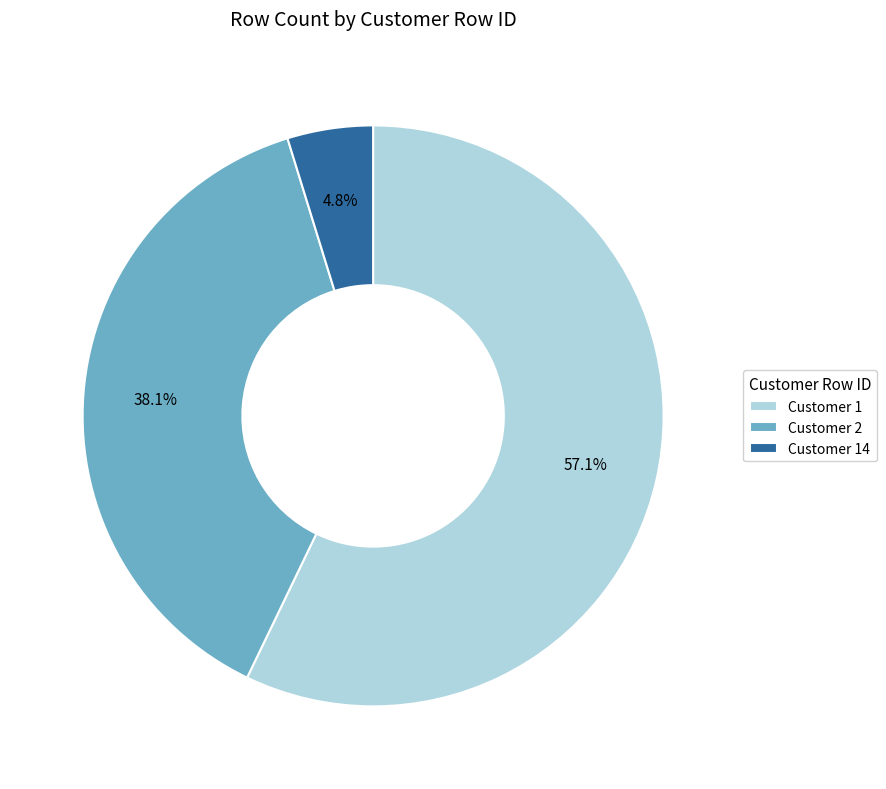

What portion of the pie excludes Customer 1?

42.9%